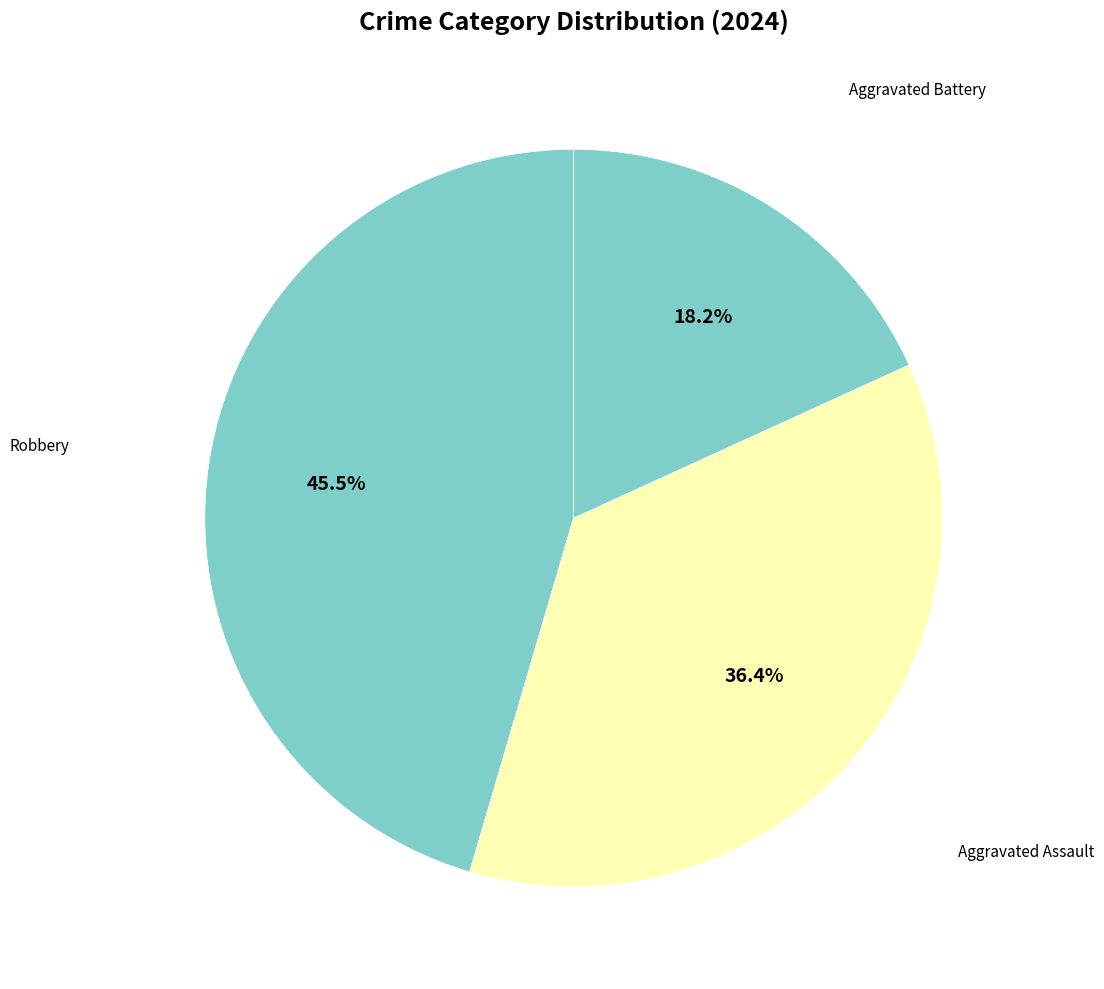

How many slices are in this pie chart?

3